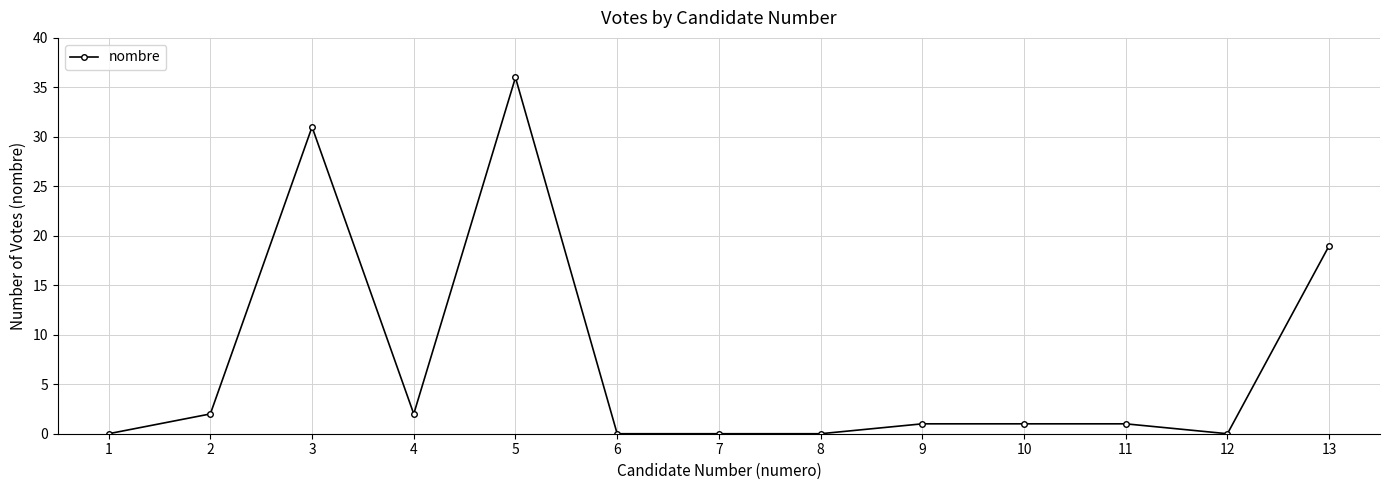

True or false: the data has more than 0 interior local peaks.

True